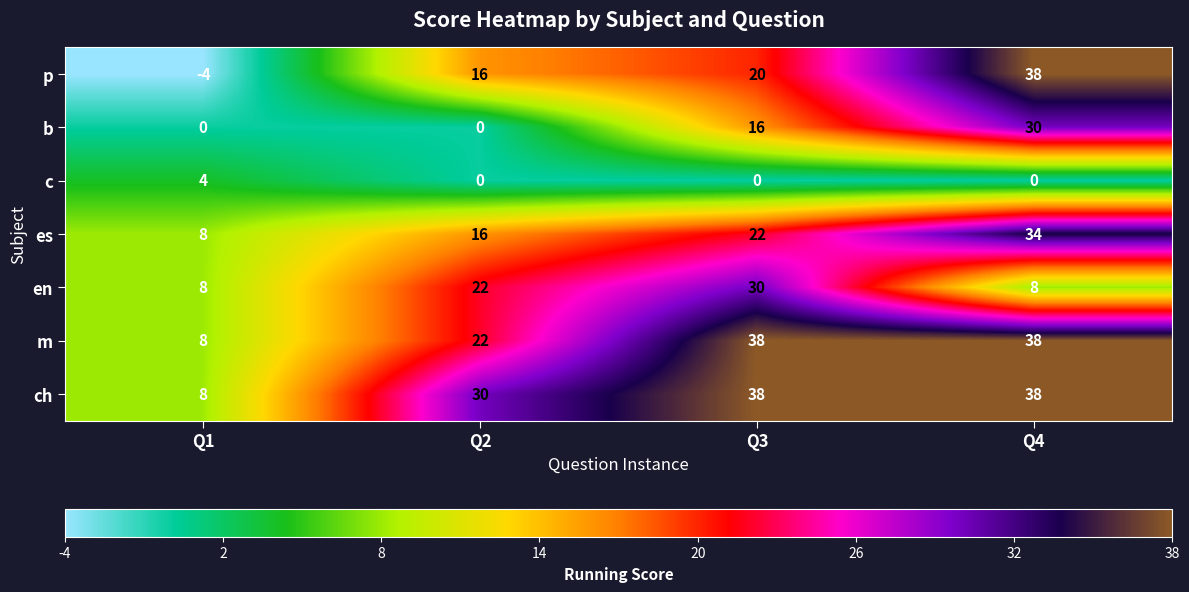

How many data points does each series have?

4